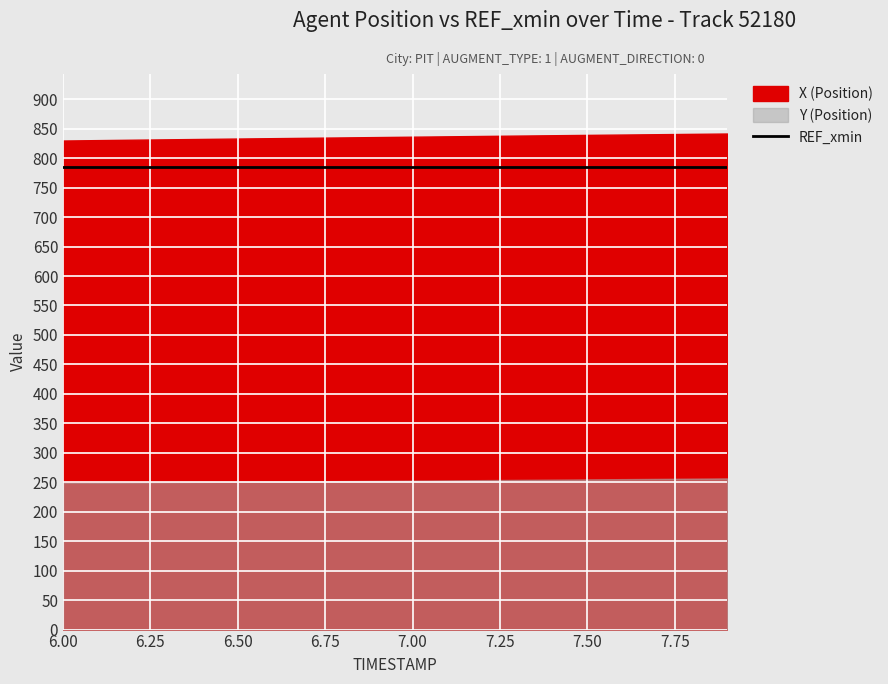

True or false: REF_xmin and X cross at least once.

False